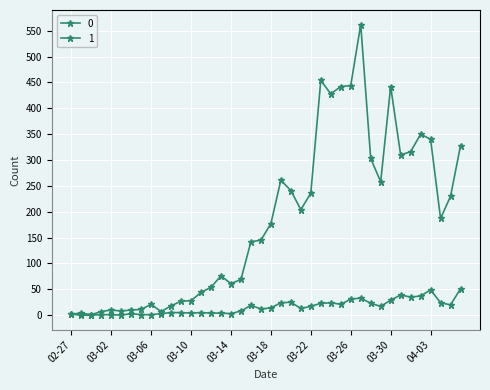

What is the difference between the maximum and second lowest values in the 0 series?

560